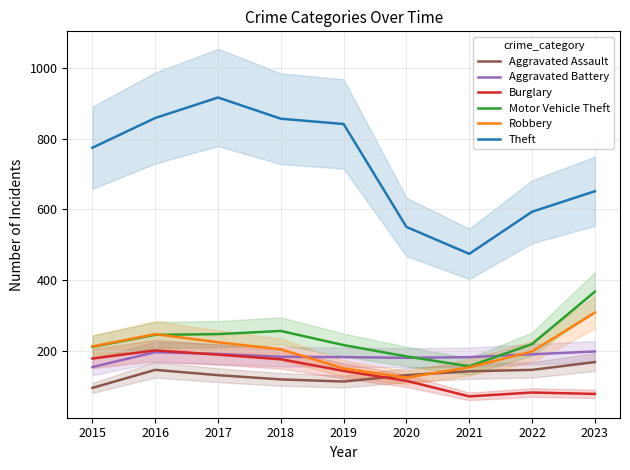

What is the value of the Burglary point at the 4th from the left?

176